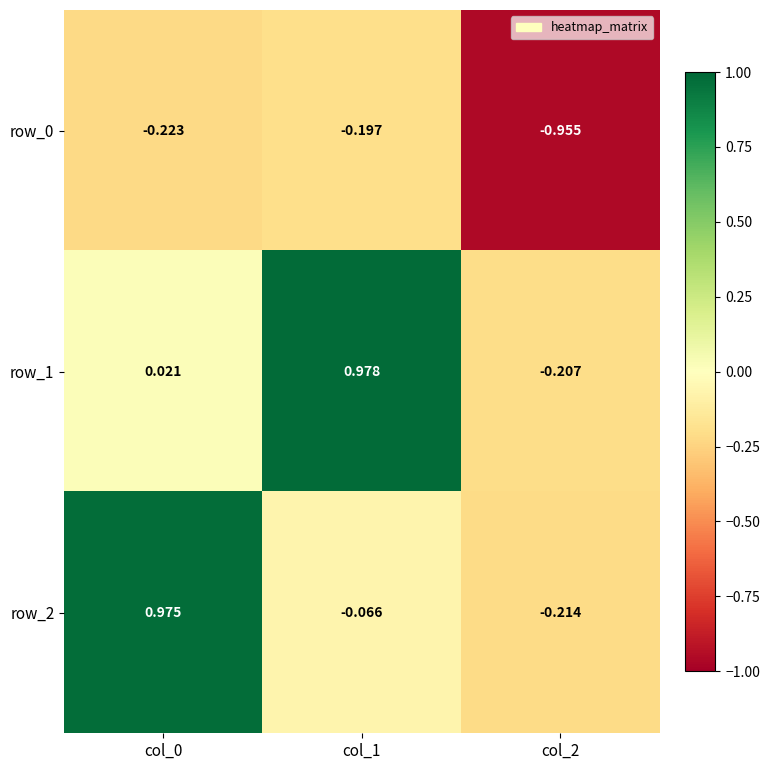

Which category has the highest value in the row_1 series?

col_1